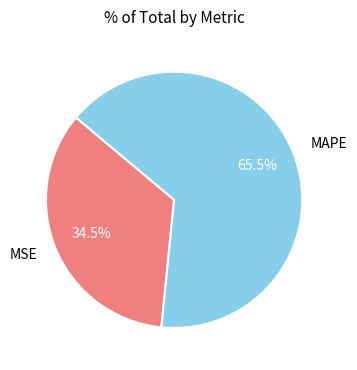

To the nearest percent, what is the difference between the largest and smallest slice percentages?

31%